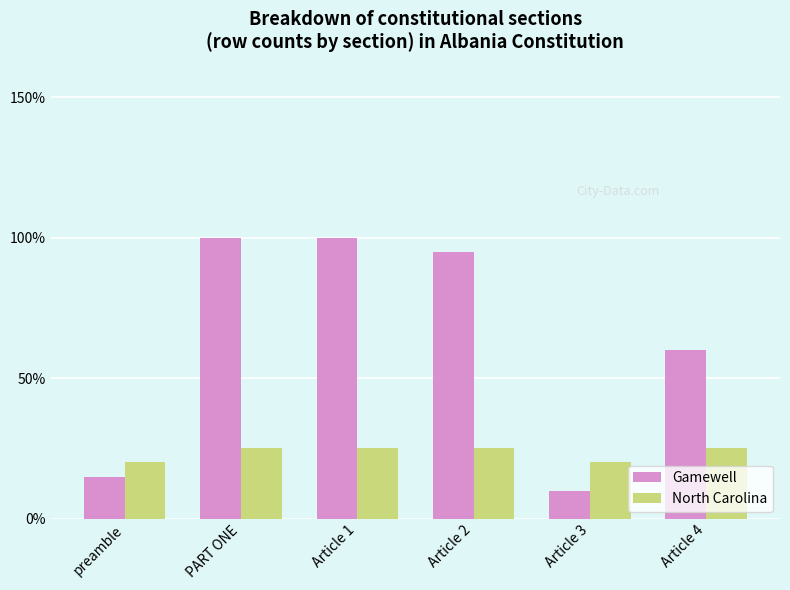

Is it true that North Carolina equals 11 at Article 2?

False